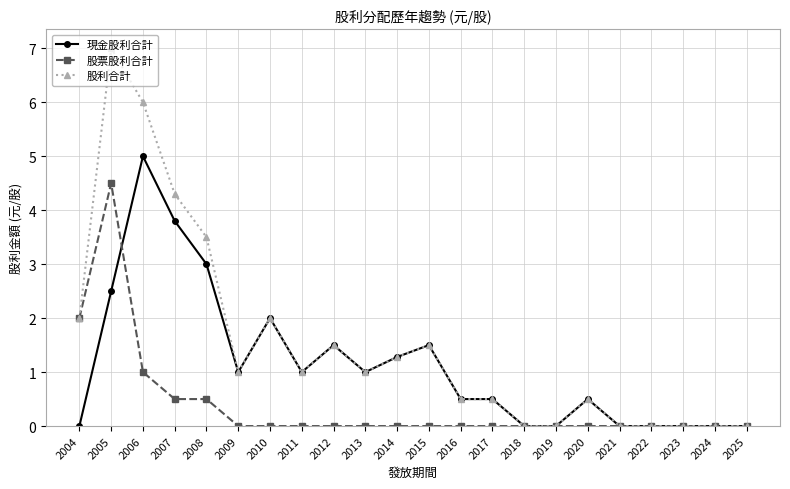

What is the difference between the maximum and minimum values in the 現金股利合計 series?

5.0